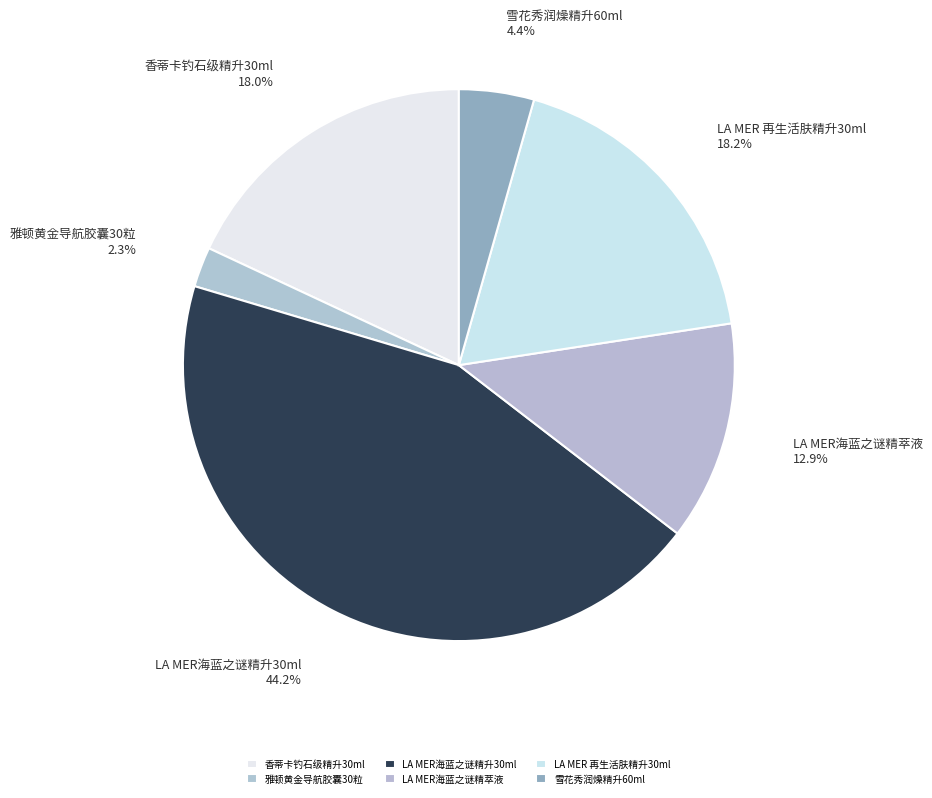

What is the total percentage of LA MER 再生活肤精升30ml and LA MER海蓝之谜精升30ml?

62.4%